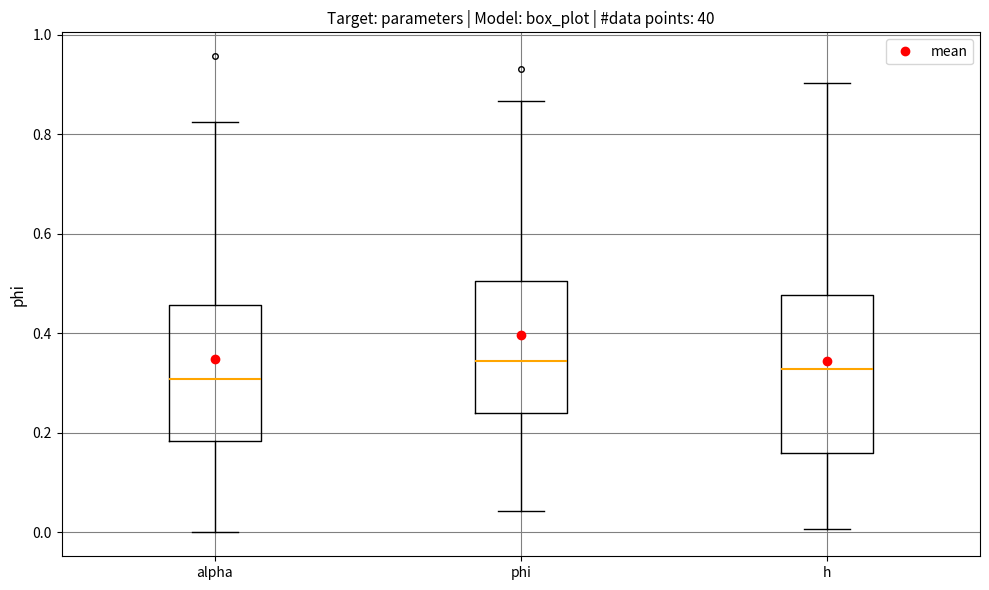

Comparing the boxes themselves (not the whiskers), which one is the tallest?

h